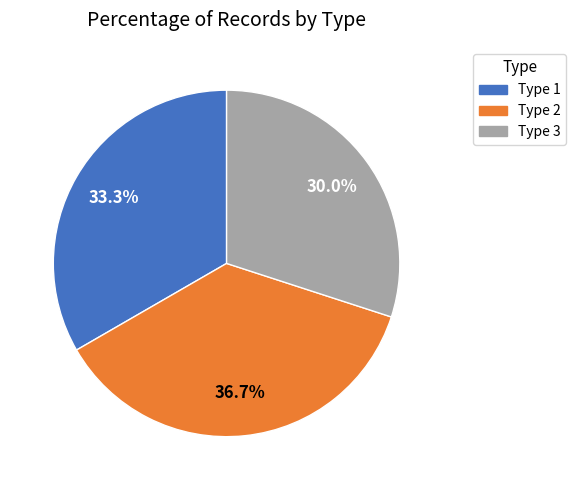

Is there a majority slice in this chart?

No